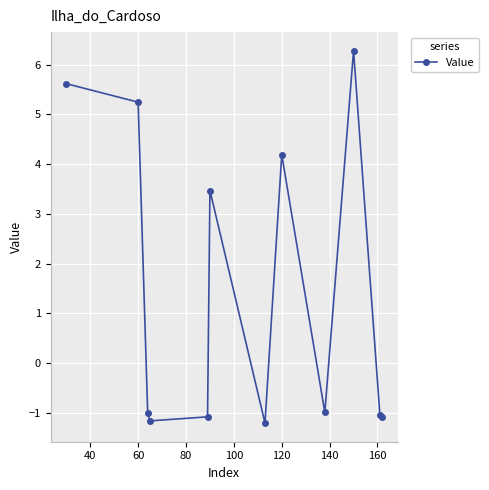

What is the greatest value displayed?

6.3